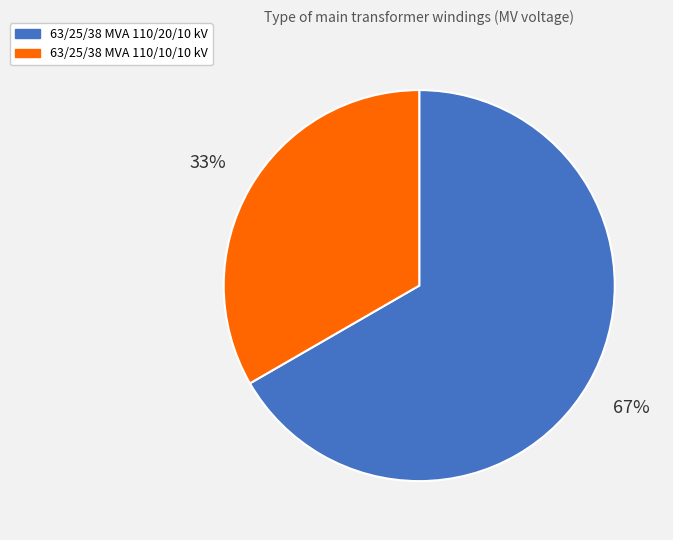

Which slice is the largest?

63/25/38 MVA 110/20/10 kV